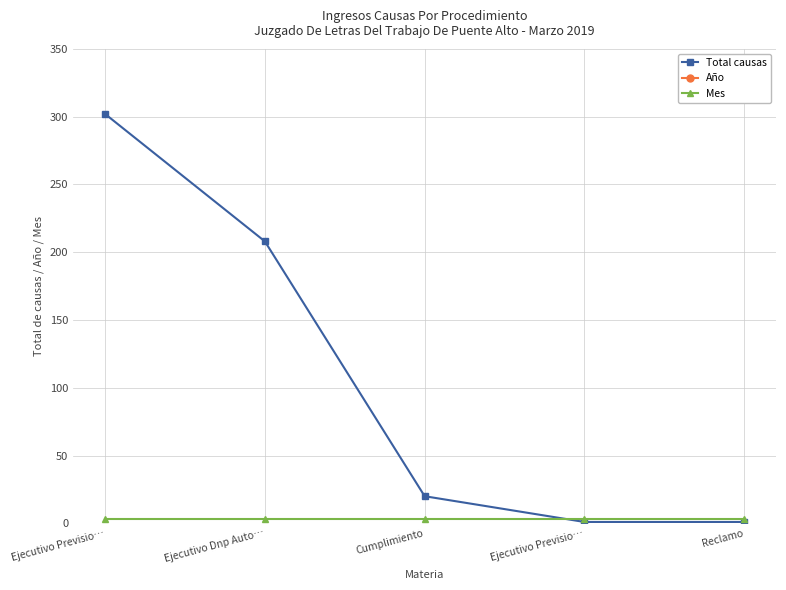

At which category does the chart reach its minimum across all series?

Ejecutivo Previsio…